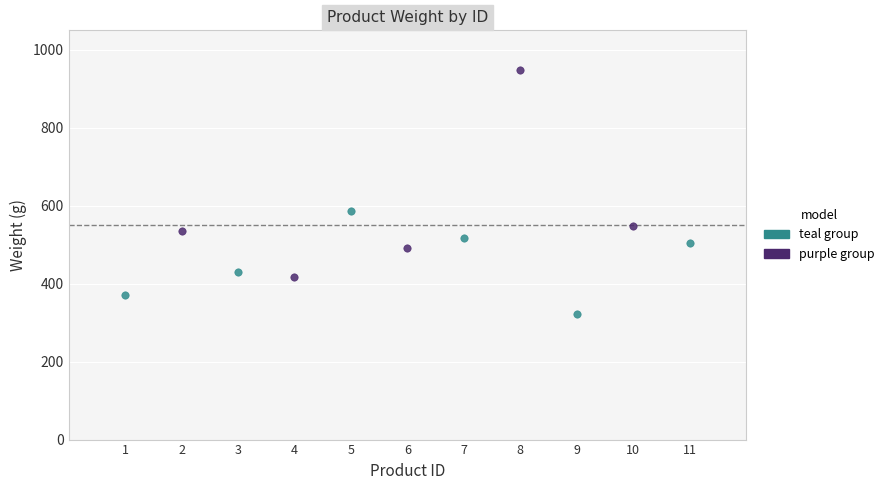

Which series contains the highest Y value?

purple group